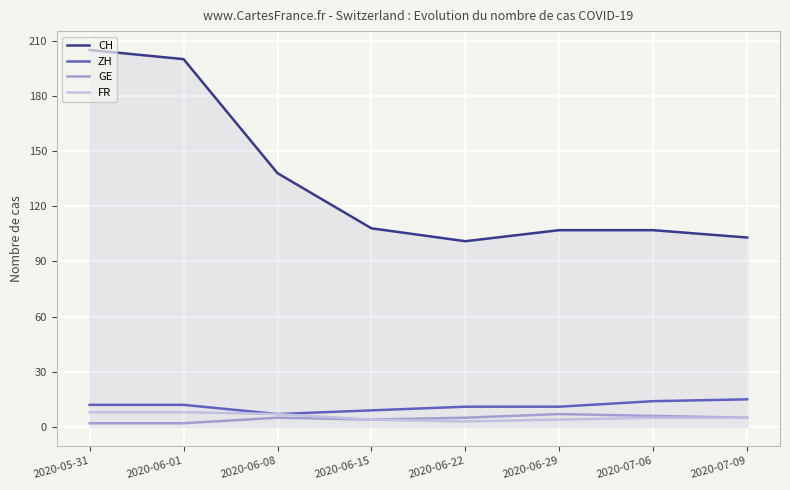

How many lines are shown in the chart?

4